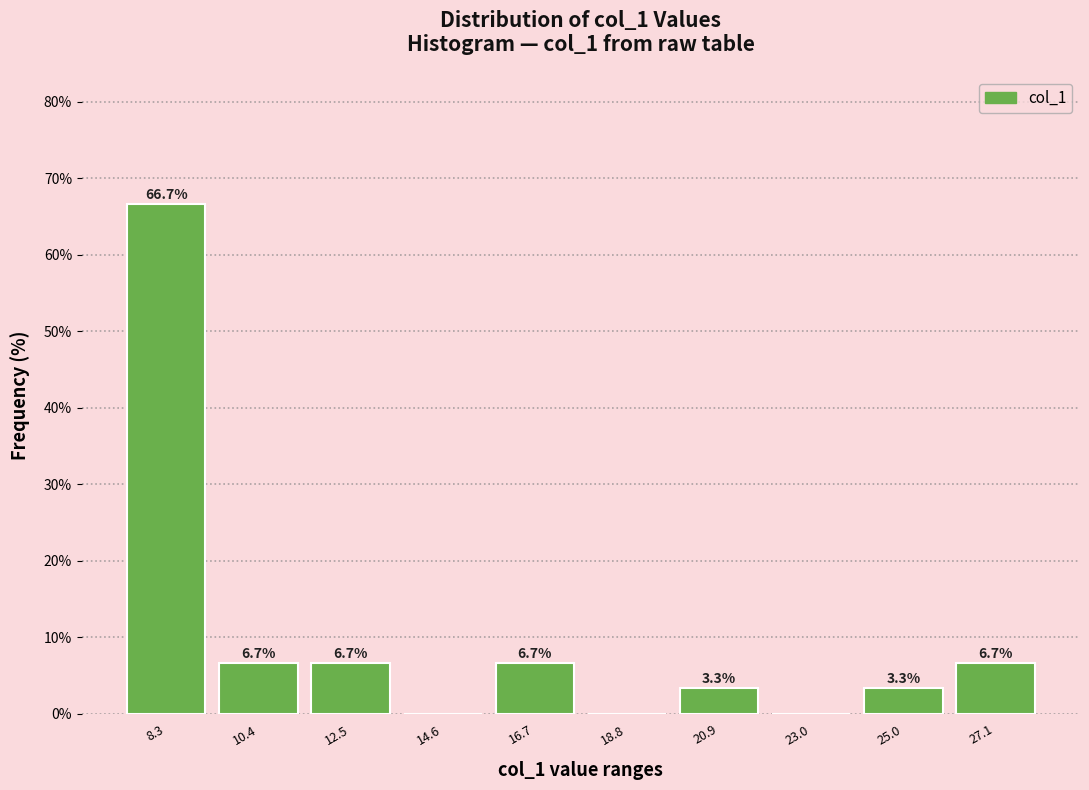

Over which range of the x-axis is the bar tallest?

7.5 to 9.5